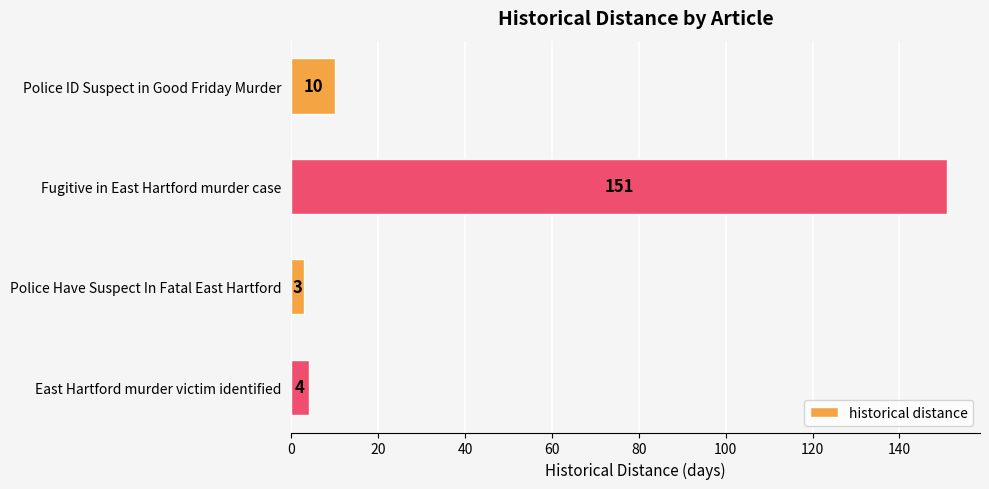

The value at Police Have Suspect In Fatal East Hartford is 3. True or false?

True